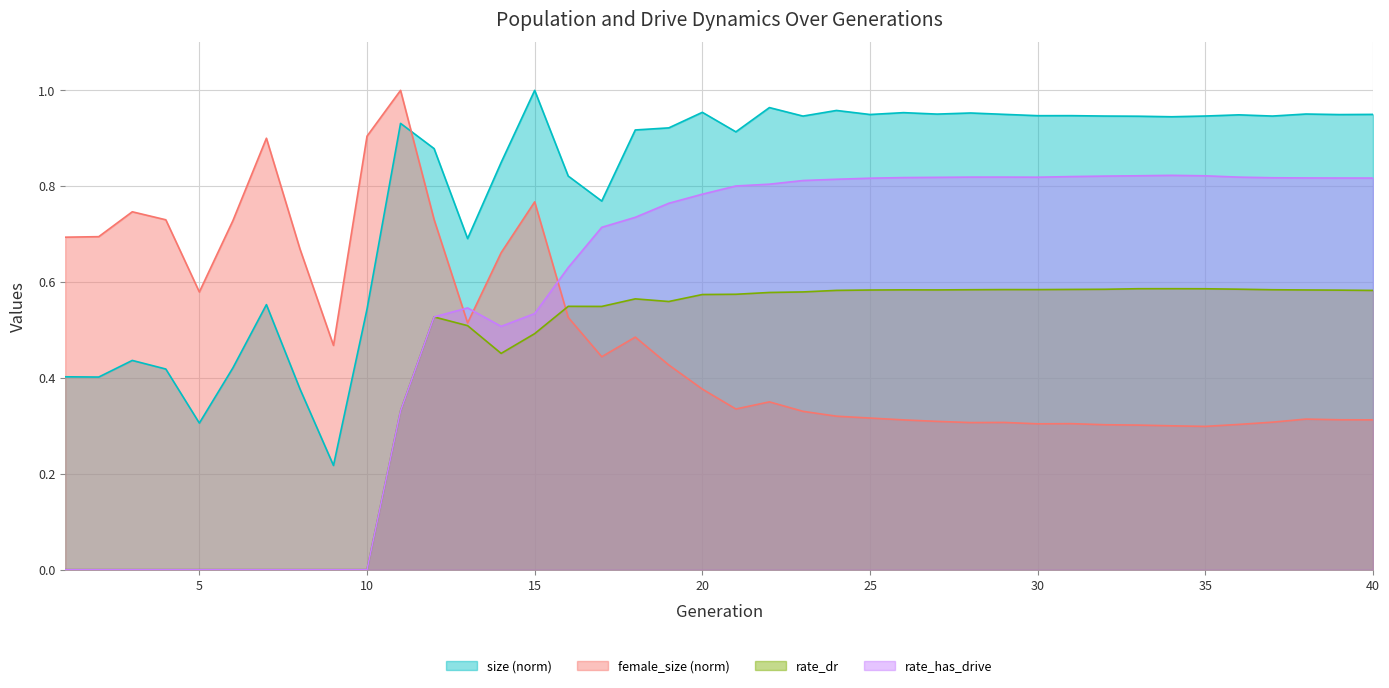

Reading left to right, transcribe all the data shown in this chart.

size: 0.4	0.4	0.4	0.4	0.3	0.4	0.6	0.4	0.2	0.5	0.9	0.9	0.7	0.8	1.0	0.8	0.8	0.9	0.9	1.0	0.9	1.0	0.9	1.0	0.9	1.0	1.0	1.0	0.9	0.9	0.9	0.9	0.9	0.9	0.9	0.9	0.9	1.0	0.9	0.9
female_size: 0.7	0.7	0.7	0.7	0.6	0.7	0.9	0.7	0.5	0.9	1.0	0.7	0.5	0.7	0.8	0.5	0.4	0.5	0.4	0.4	0.3	0.4	0.3	0.3	0.3	0.3	0.3	0.3	0.3	0.3	0.3	0.3	0.3	0.3	0.3	0.3	0.3	0.3	0.3	0.3
rate_dr: 0.0	0.0	0.0	0.0	0.0	0.0	0.0	0.0	0.0	0.0	0.3	0.5	0.5	0.5	0.5	0.5	0.5	0.6	0.6	0.6	0.6	0.6	0.6	0.6	0.6	0.6	0.6	0.6	0.6	0.6	0.6	0.6	0.6	0.6	0.6	0.6	0.6	0.6	0.6	0.6
rate_has_drive: 0.0	0.0	0.0	0.0	0.0	0.0	0.0	0.0	0.0	0.0	0.3	0.5	0.5	0.5	0.5	0.6	0.7	0.7	0.8	0.8	0.8	0.8	0.8	0.8	0.8	0.8	0.8	0.8	0.8	0.8	0.8	0.8	0.8	0.8	0.8	0.8	0.8	0.8	0.8	0.8